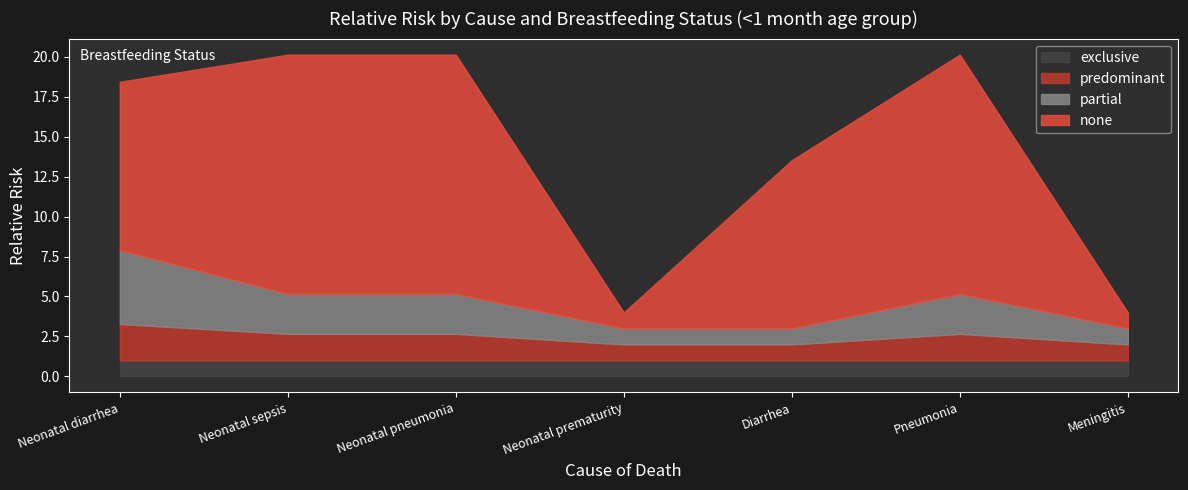

Is the value of exclusive at Neonatal pneumonia greater than the value of predominant at Neonatal prematurity?

No